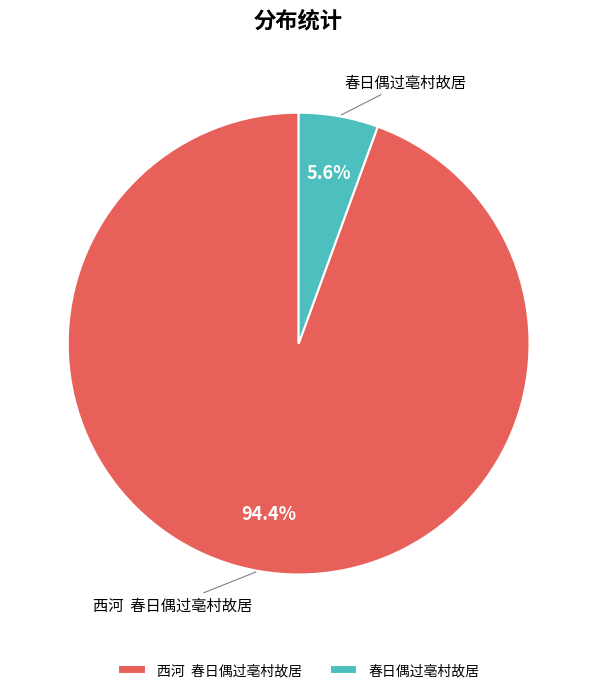

Is it true that 春日偶过亳村故居 is 1% of the pie?

False